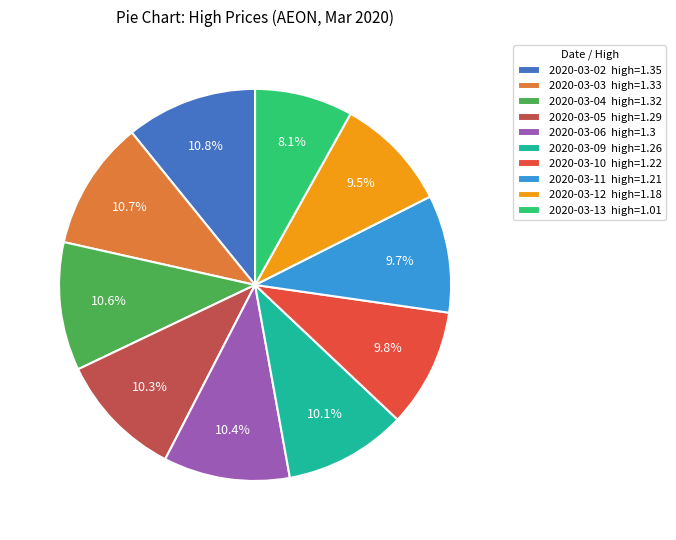

What is the ratio of the value at 2020-03-11 to the value at 2020-03-06?

0.9